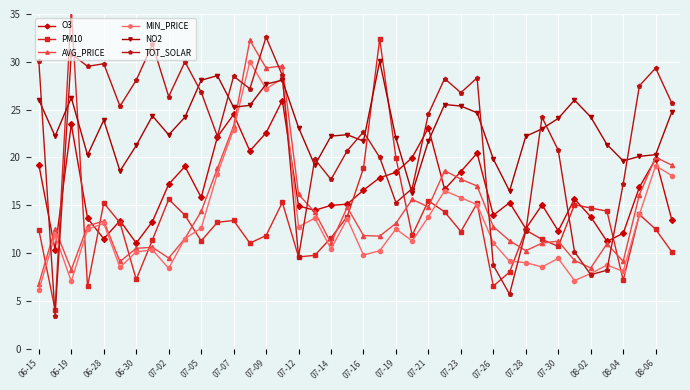

After their last crossing, which series has the higher values: O3 or TOT_SOLAR?

TOT_SOLAR